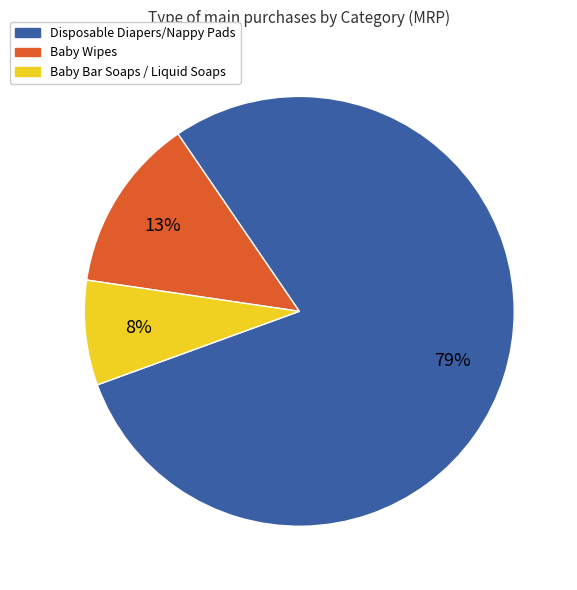

Is the sum of Baby Wipes and Baby Bar Soaps / Liquid Soaps greater than half?

No